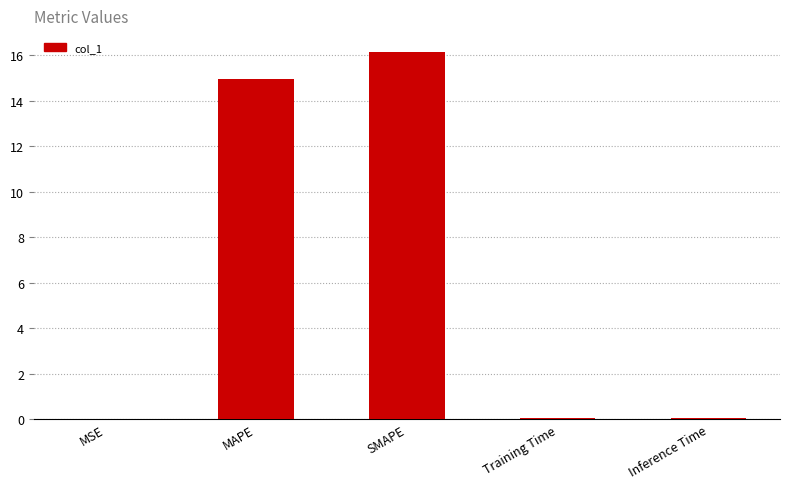

What is the average value?

6.3